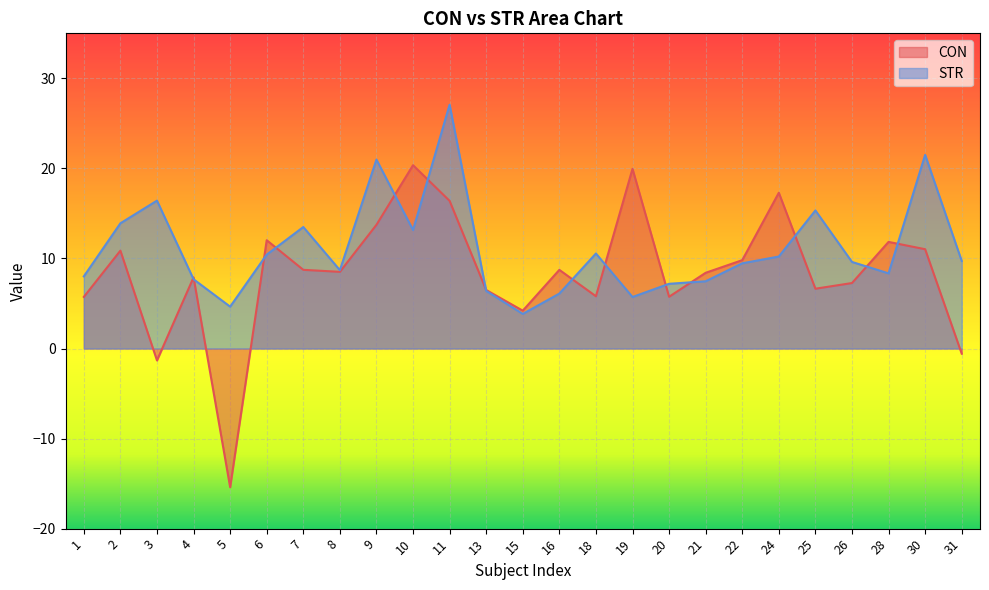

List the labels in order of CON value, smallest first.

5, 3, 31, 15, 1, 20, 18, 13, 25, 26, 4, 21, 8, 16, 7, 22, 2, 30, 28, 6, 9, 11, 24, 19, 10